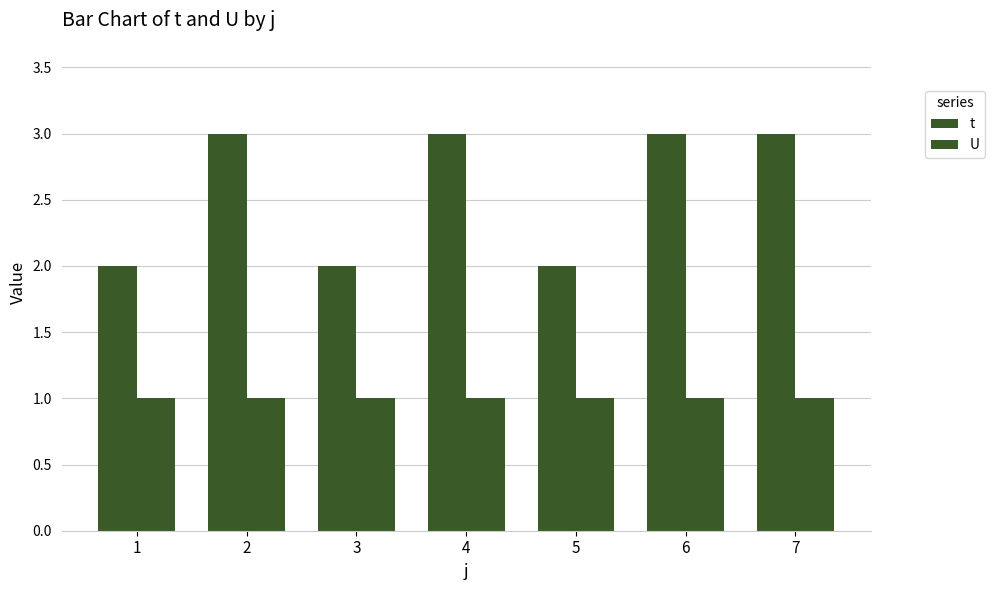

Does the chart contain any negative values?

No